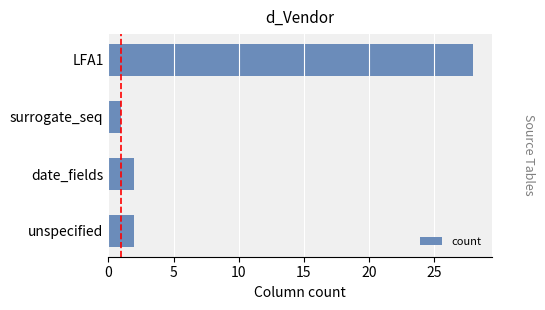

Which label corresponds to the smallest value in the chart?

surrogate_seq